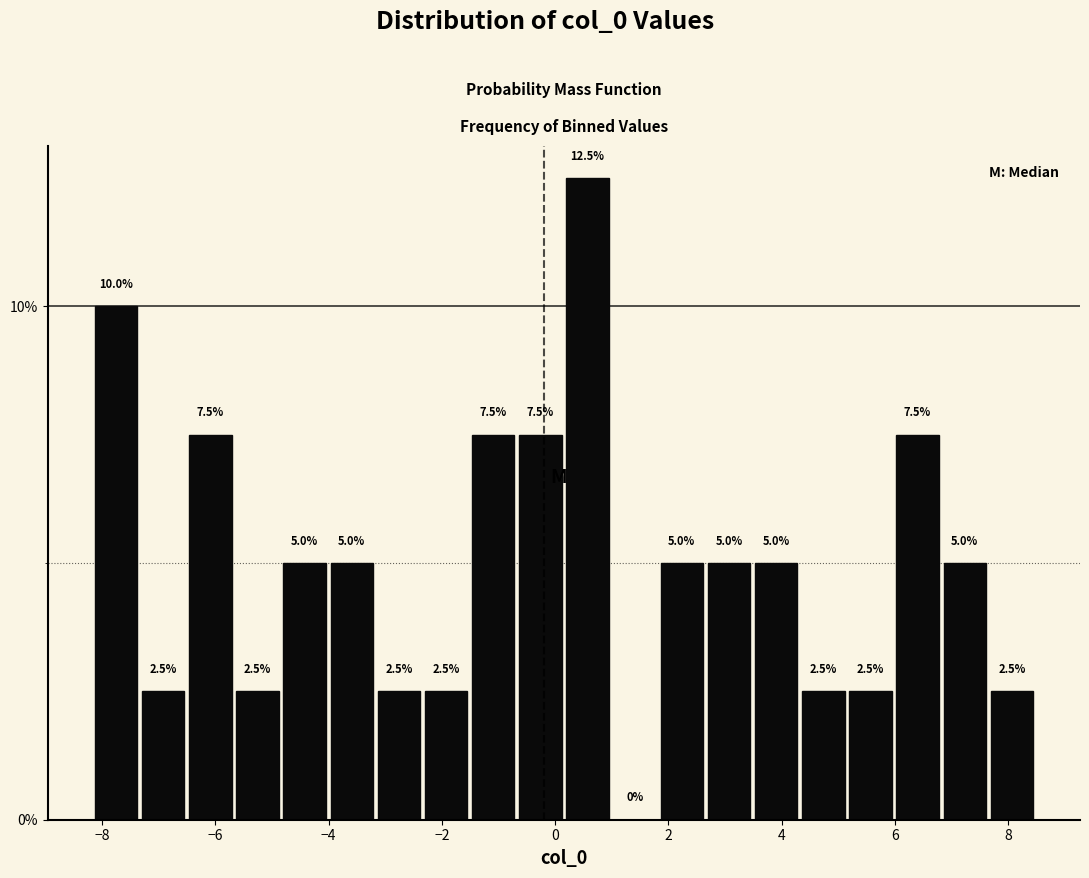

Over which range of the x-axis is the bar tallest?

0.2 to 1.0